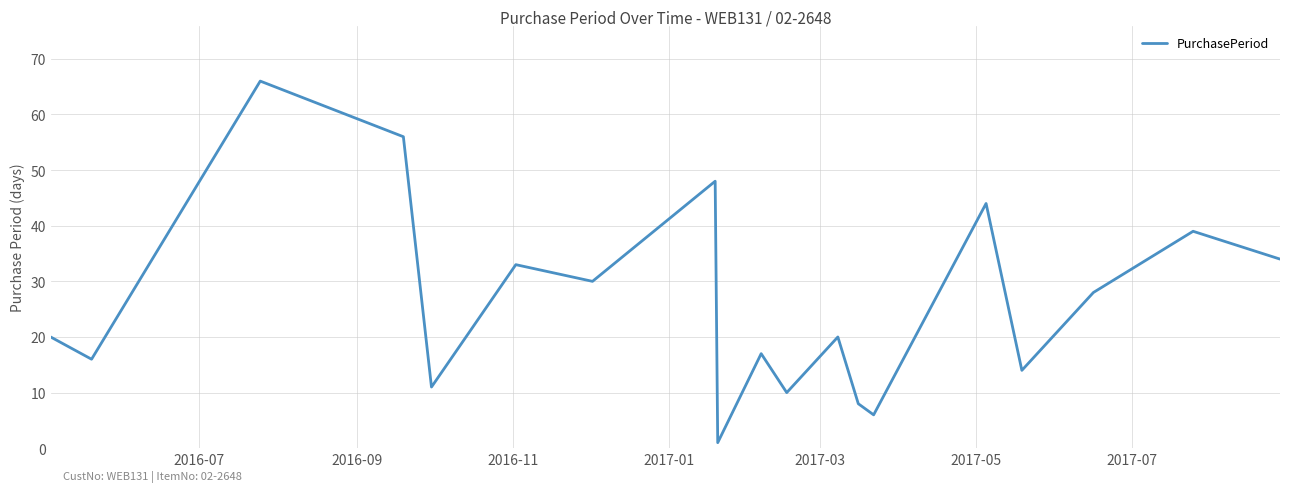

Reading left to right, transcribe all the data shown in this chart.

20	16	66	56	11	33	30	48	1	17	10	20	8	6	44	14	28	39	34